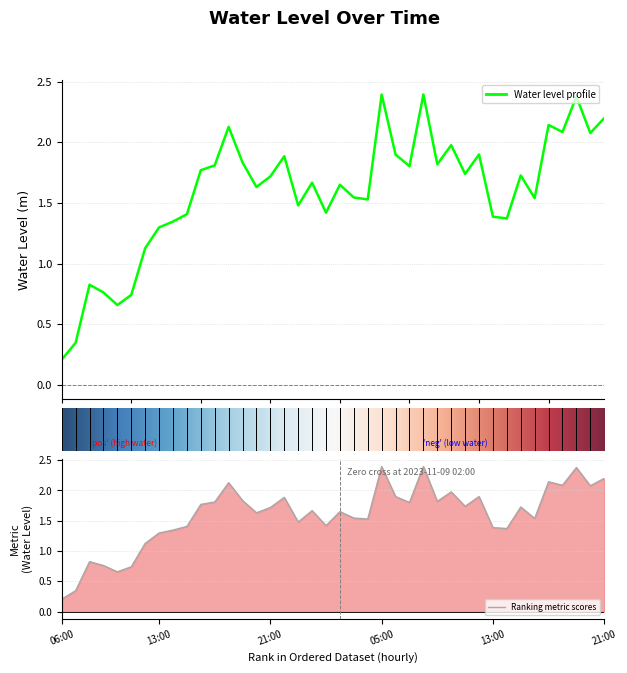

What is the value of the 35th point from the left?

1.5